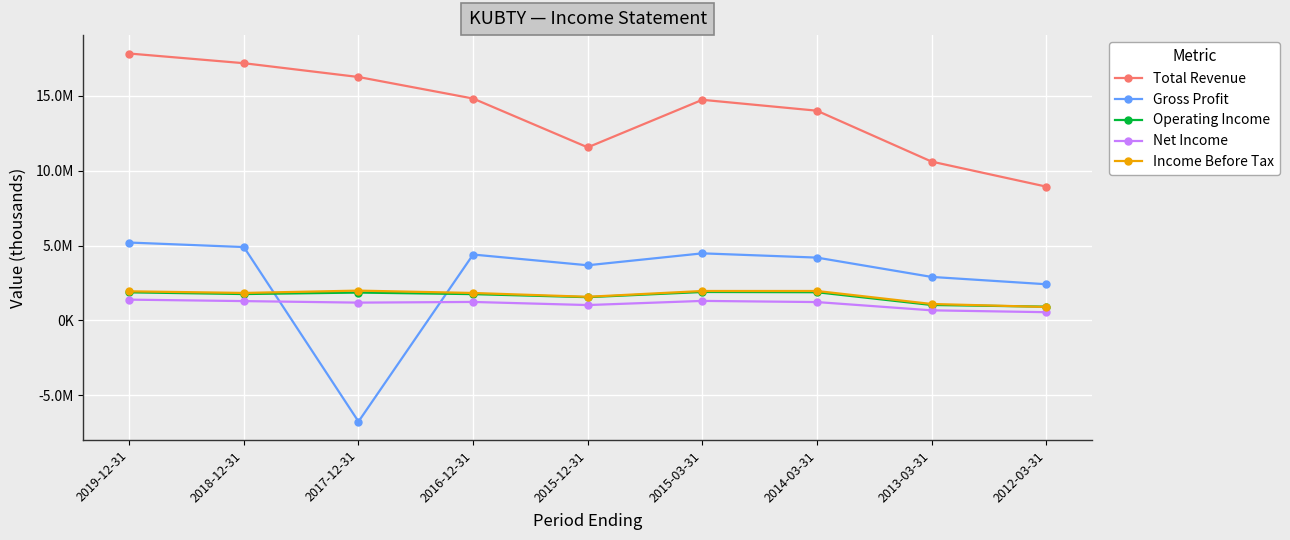

The Gross Profit series shows 5959320 at 2015-03-31. True or false?

False